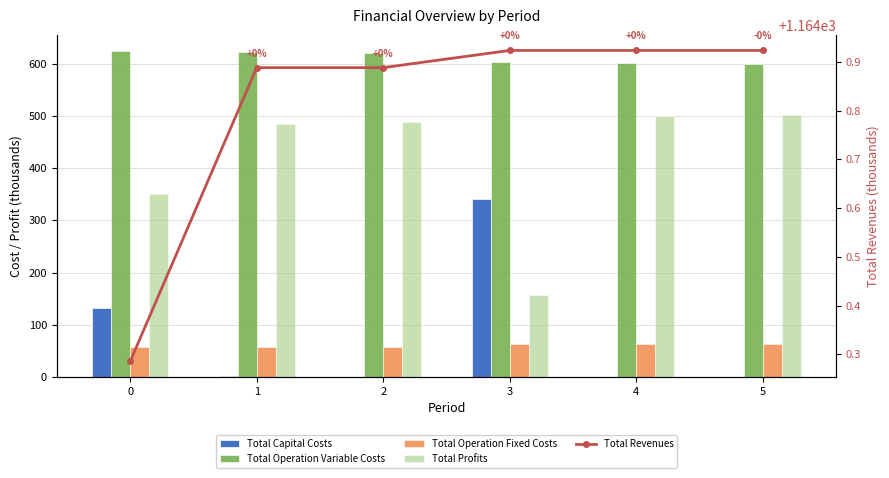

What is the difference between the highest and lowest values at 5?

1164.9